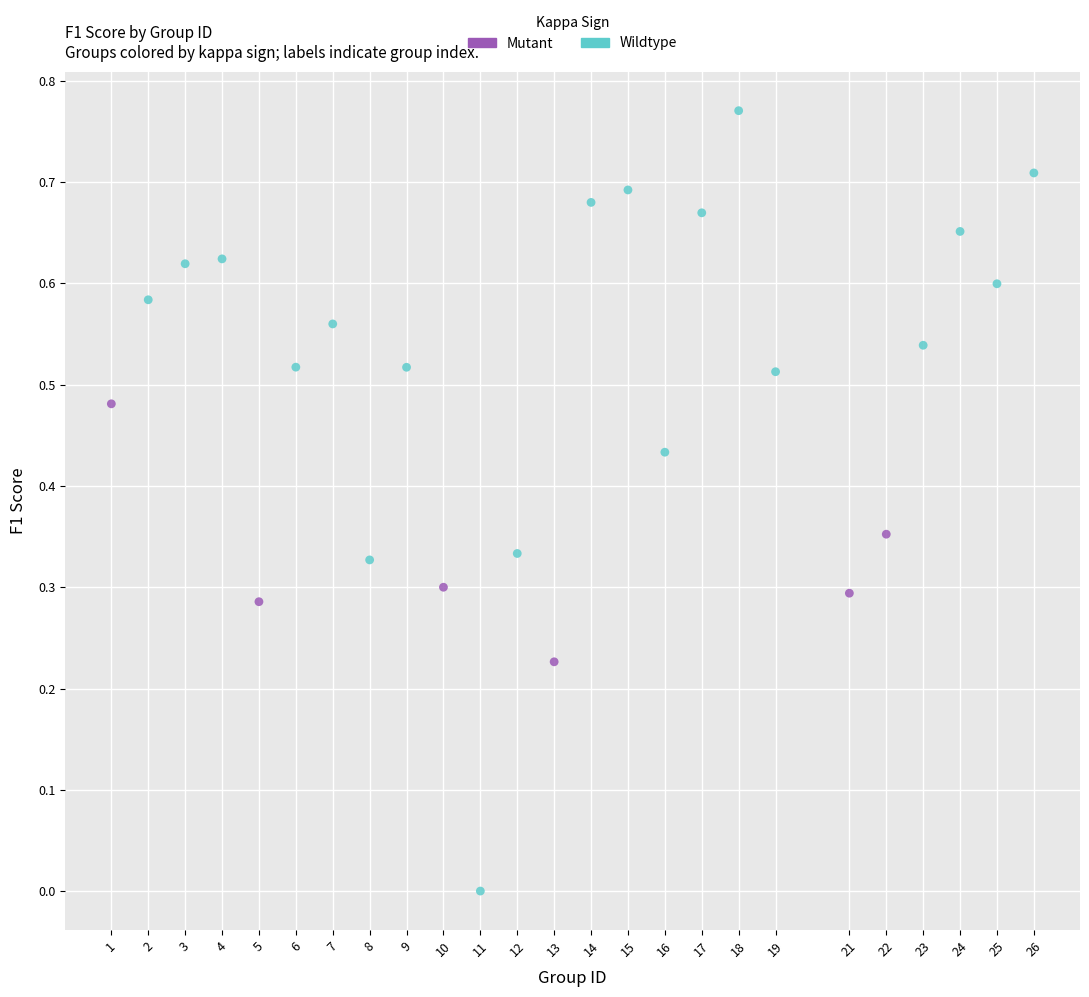

Which series has the widest spread of Y values?

Wildtype